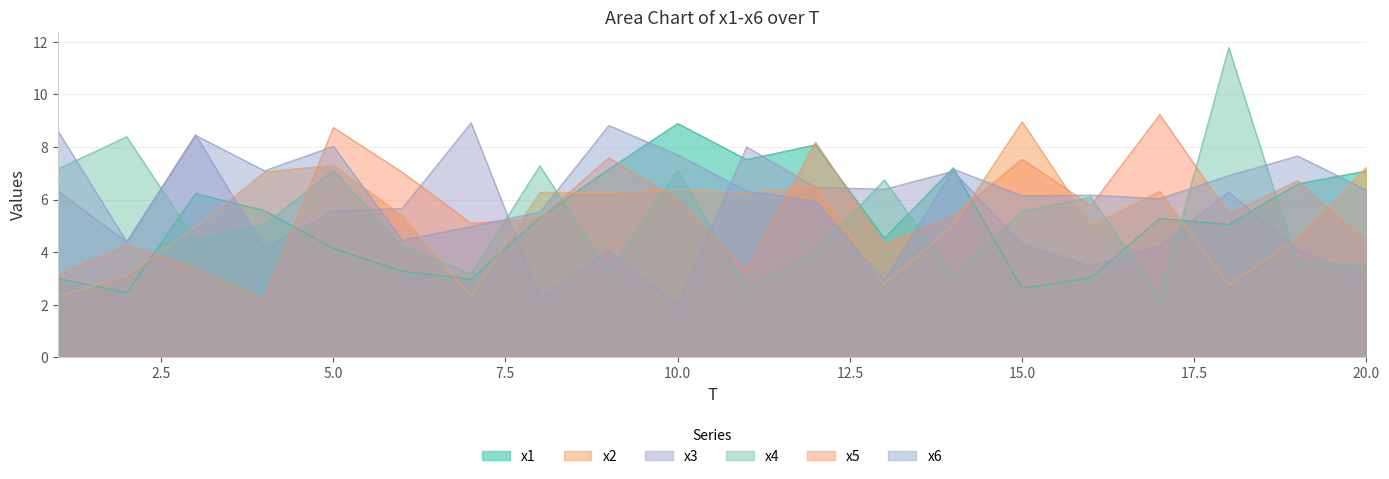

What is the difference between the maximum and minimum values in the x1 series?

6.4